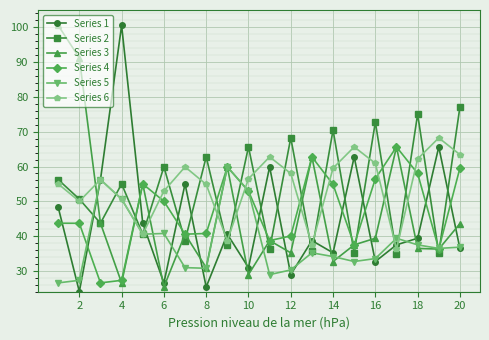

What is the highest value of the Series 1 series?

100.6